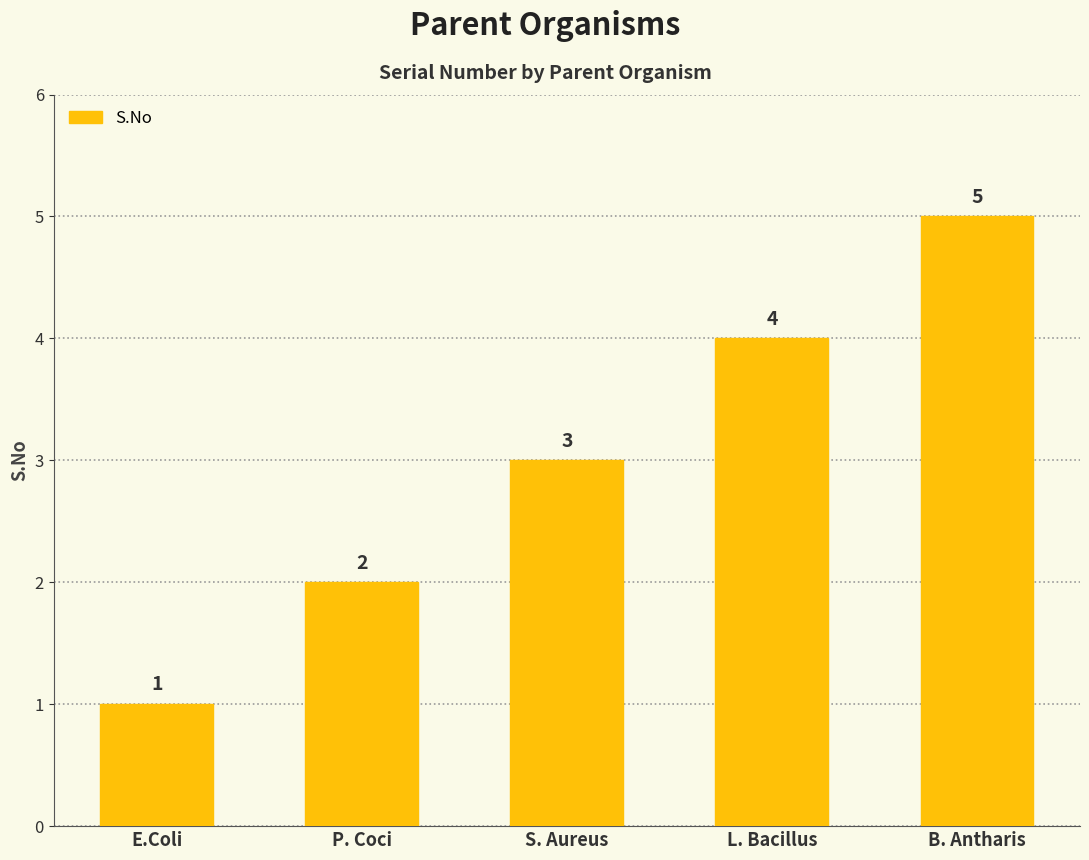

Approximately how many times larger is the value at L. Bacillus compared to P. Coci?

2.0